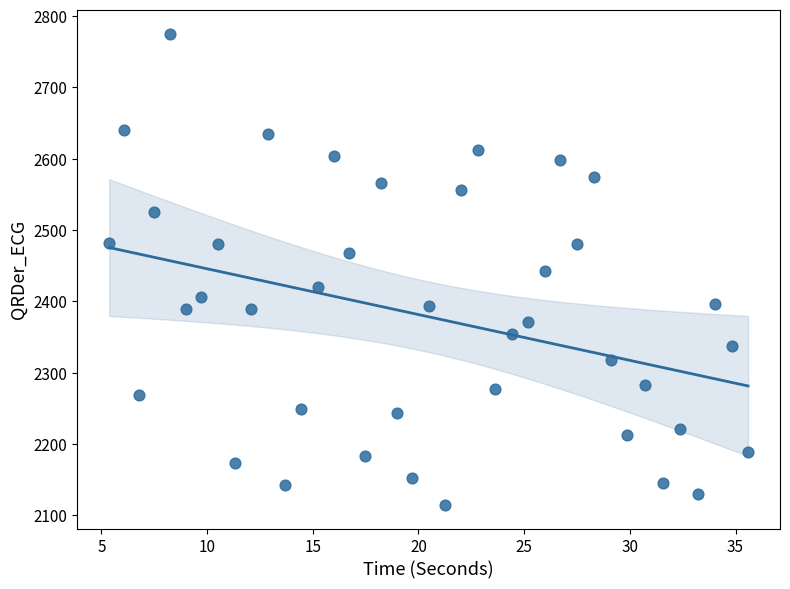

What is the range of X values (max minus min)?

30.2